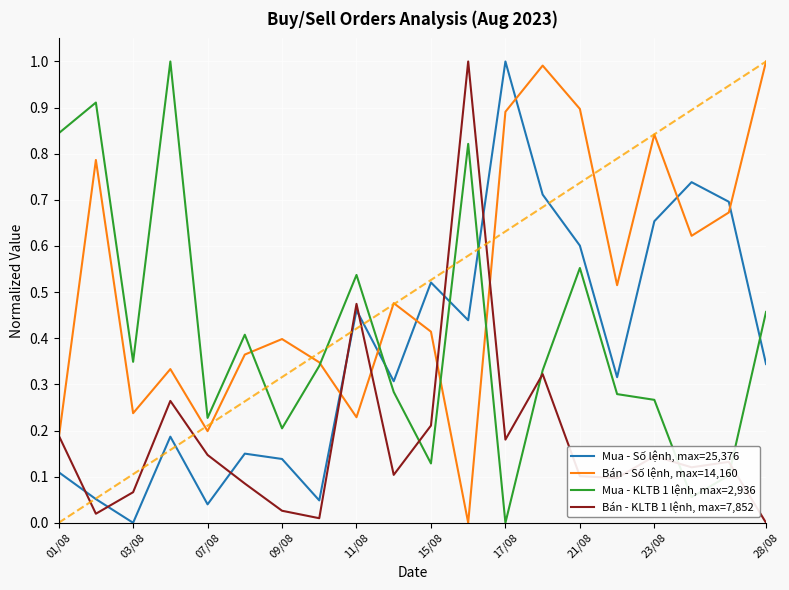

What is the maximum value for Mua - KLTB 1 lệnh, max=2,936?

1.0